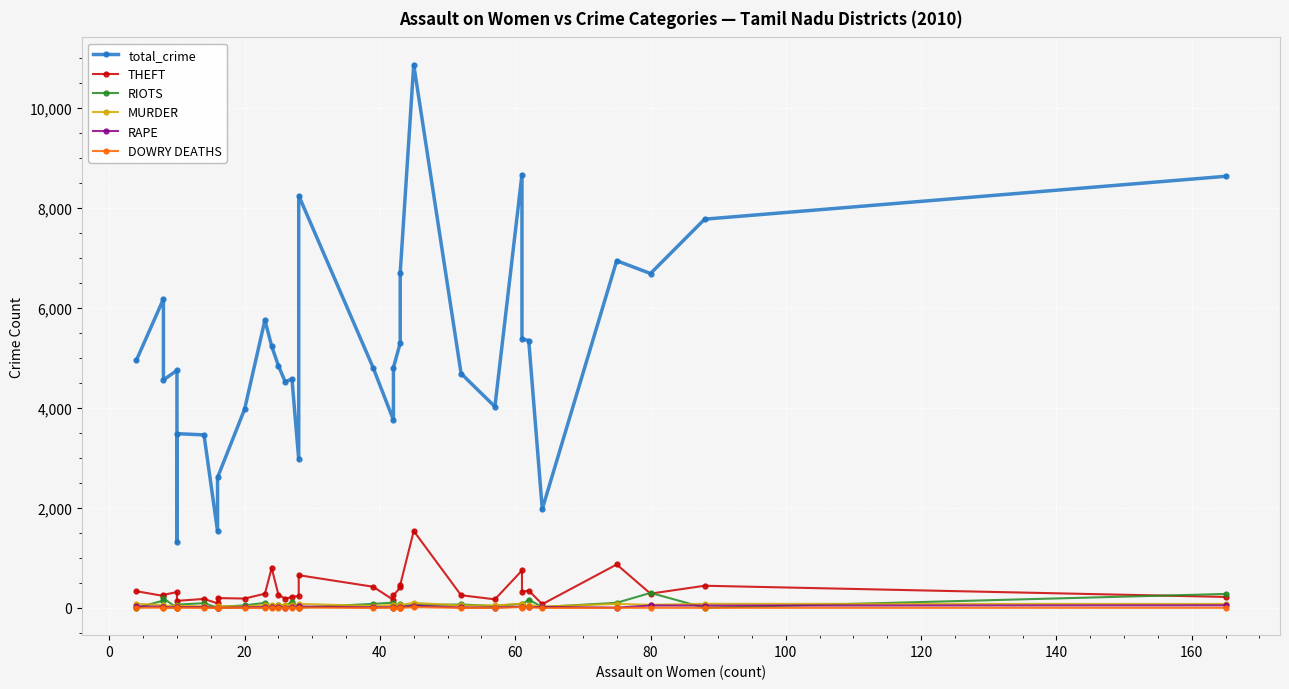

How many lines are shown in the chart?

6